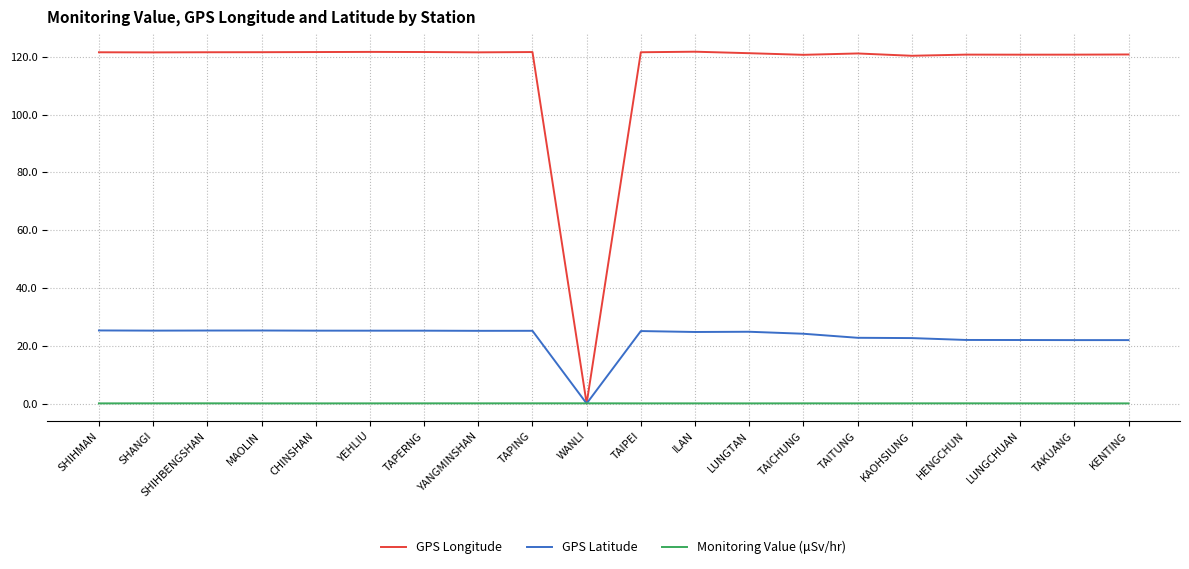

Is the value of Monitoring Value (μSv/hr) at TAPERNG greater than the value of GPS Latitude at SHANGI?

No